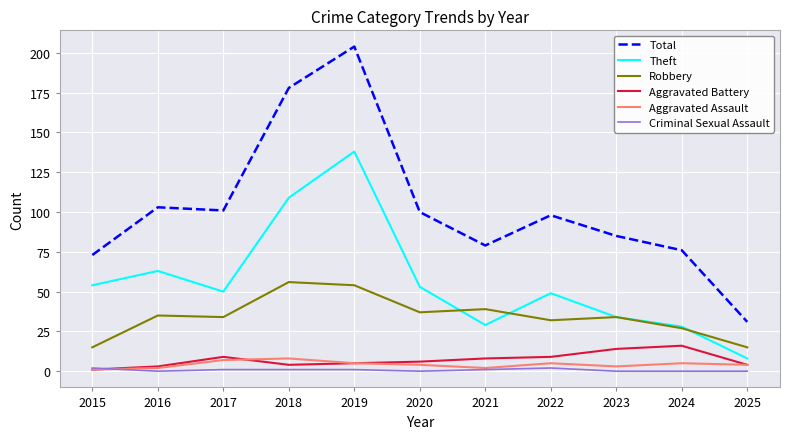

The value of Theft at 2025 is 8. True or false?

True